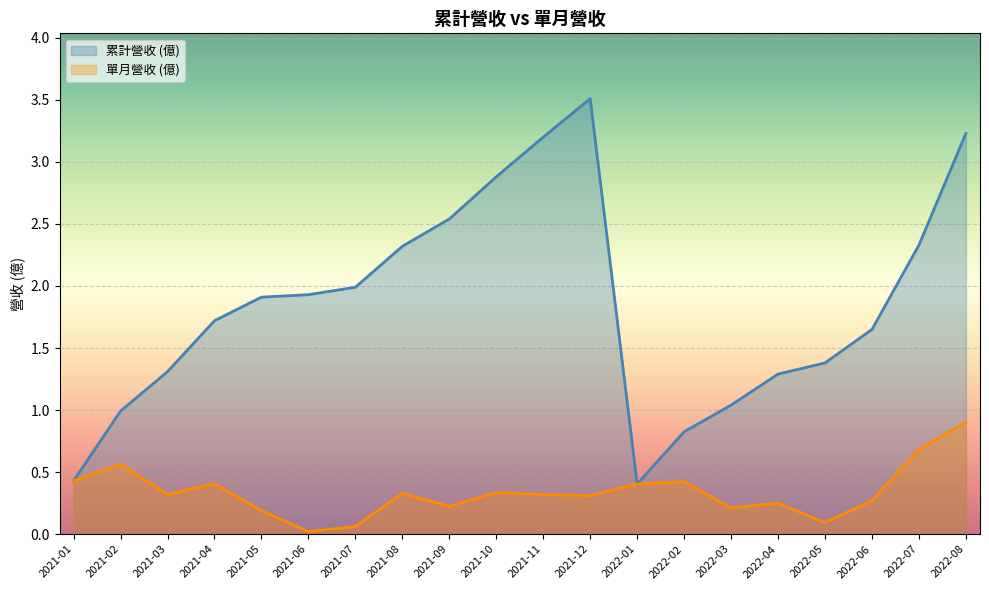

Does the chart display data point markers on the line(s)?

No